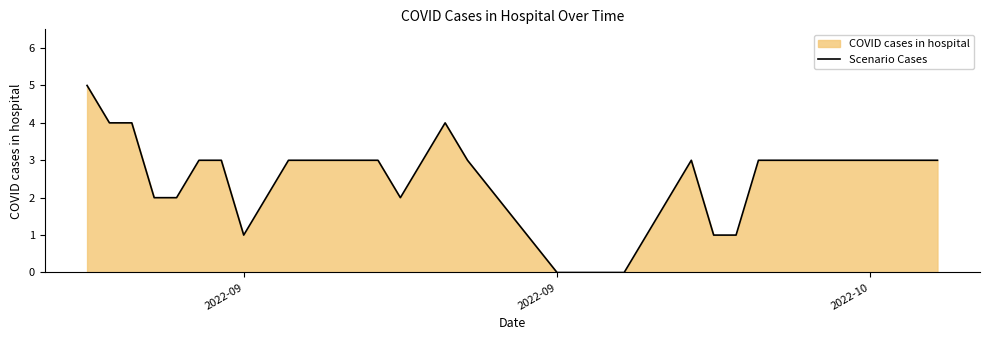

True or false: the data has more than 2 interior local peaks.

False